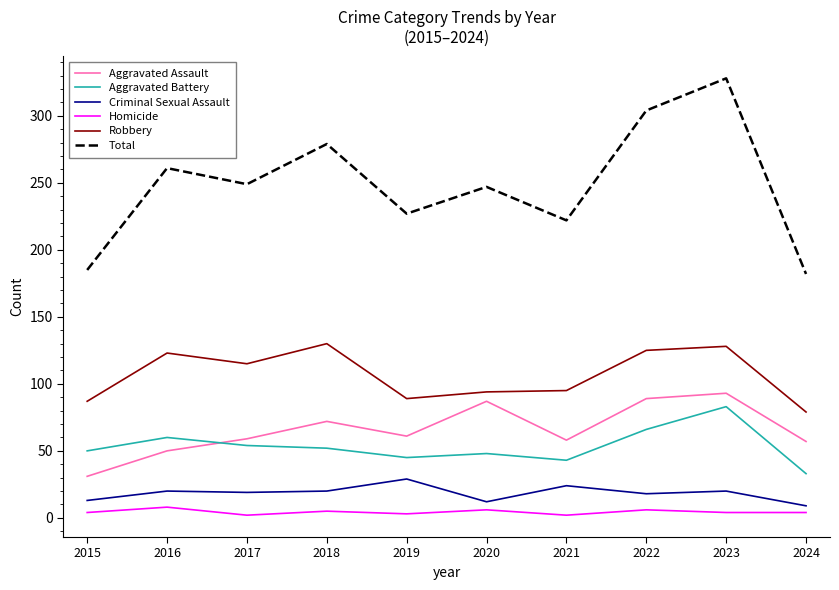

Which series has the largest range (max minus min)?

Total